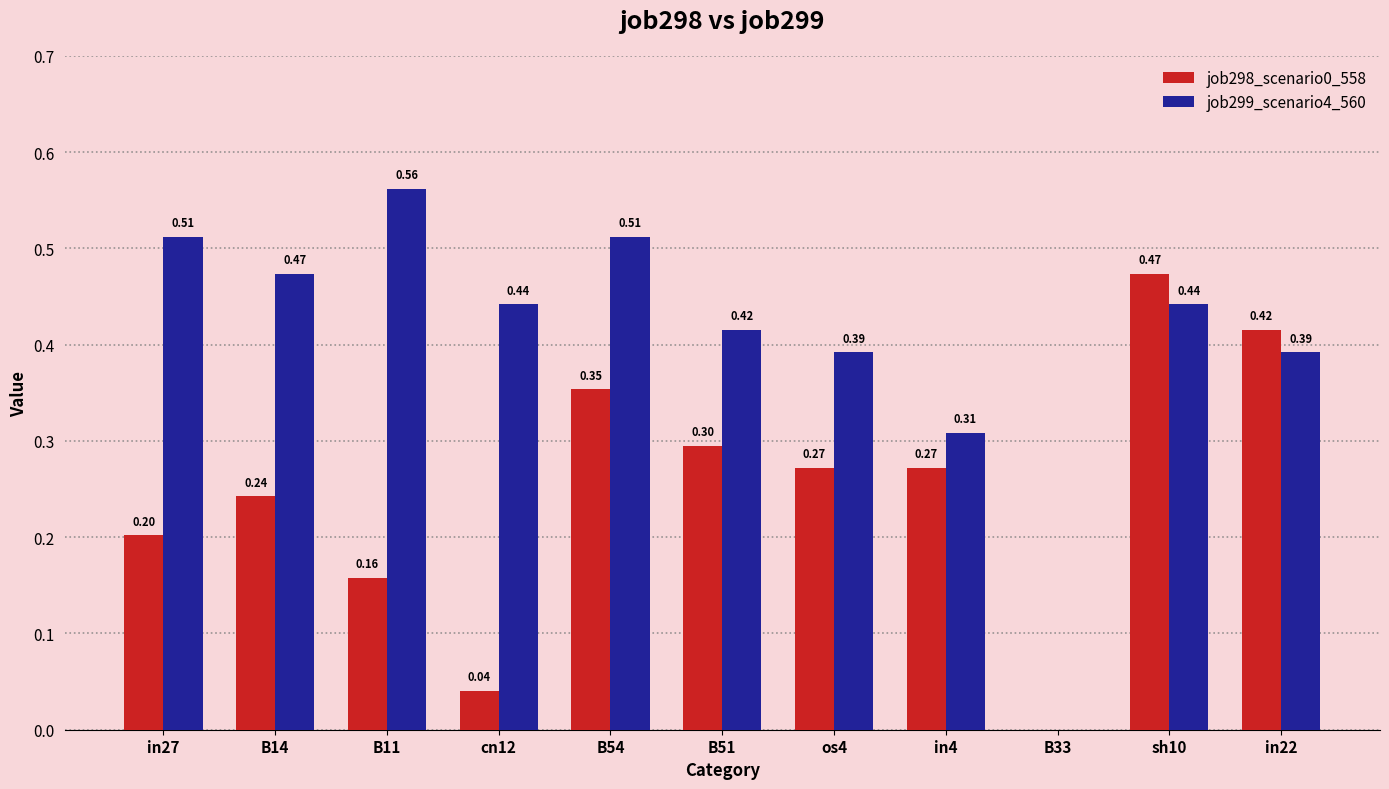

What is the total value across all series at B11?

0.7